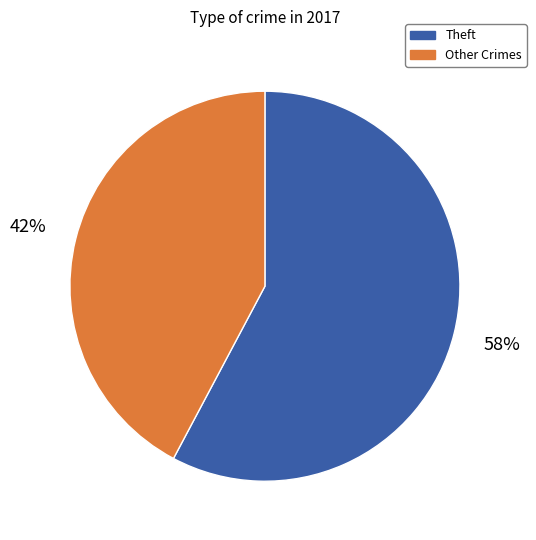

To the nearest percent, what is the difference between the largest and smallest slice percentages?

16%